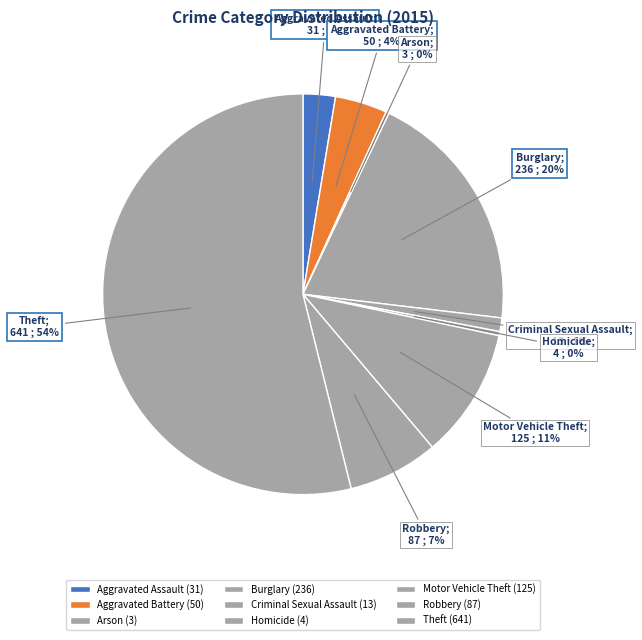

To the nearest percent, what is the combined percentage of Homicide and Aggravated Battery?

5%